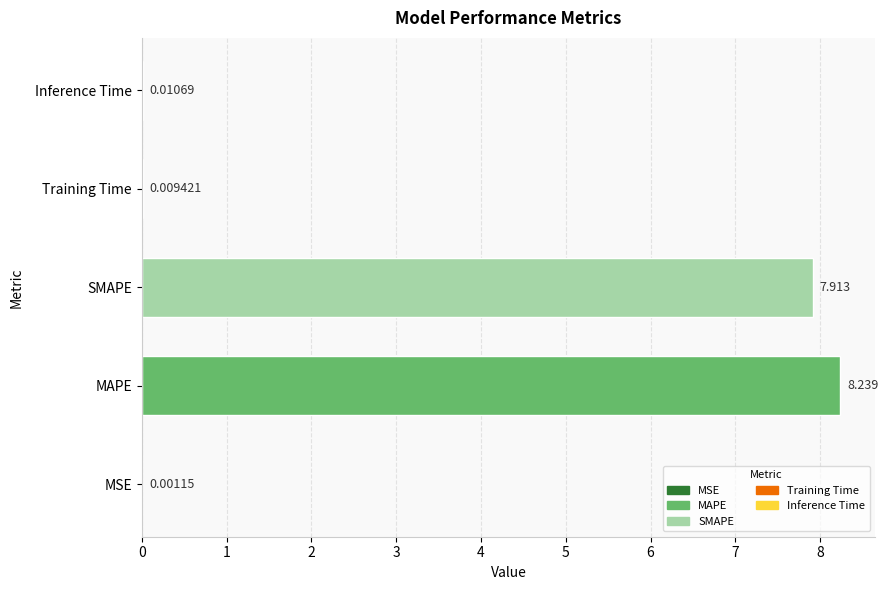

Between MSE and Training Time, which is larger?

Training Time